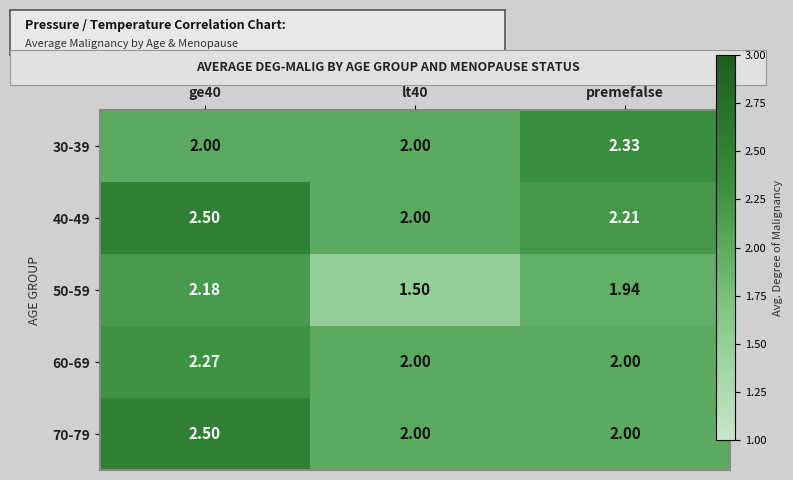

Is the value of 70-79 at premefalse greater than the value of 40-49 at ge40?

No